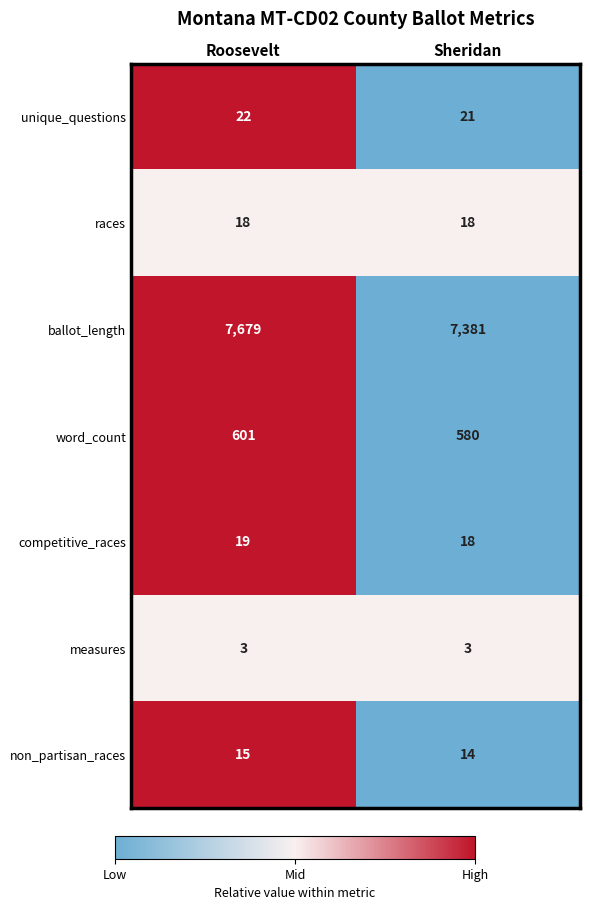

What is the spread (max minus min) of values at Sheridan?

7378